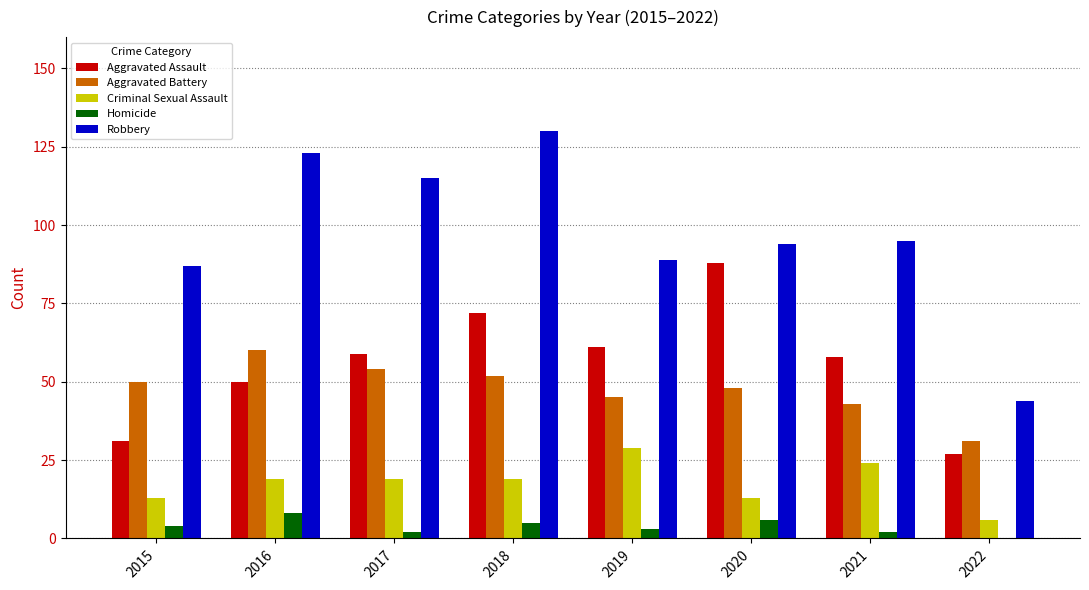

Reading left to right, list all the values displayed in this chart.

Aggravated Assault: 31	50	59	72	61	88	58	27
Aggravated Battery: 50	60	54	52	45	48	43	31
Criminal Sexual Assault: 13	19	19	19	29	13	24	6
Homicide: 4	8	2	5	3	6	2	0
Robbery: 87	123	115	130	89	94	95	44